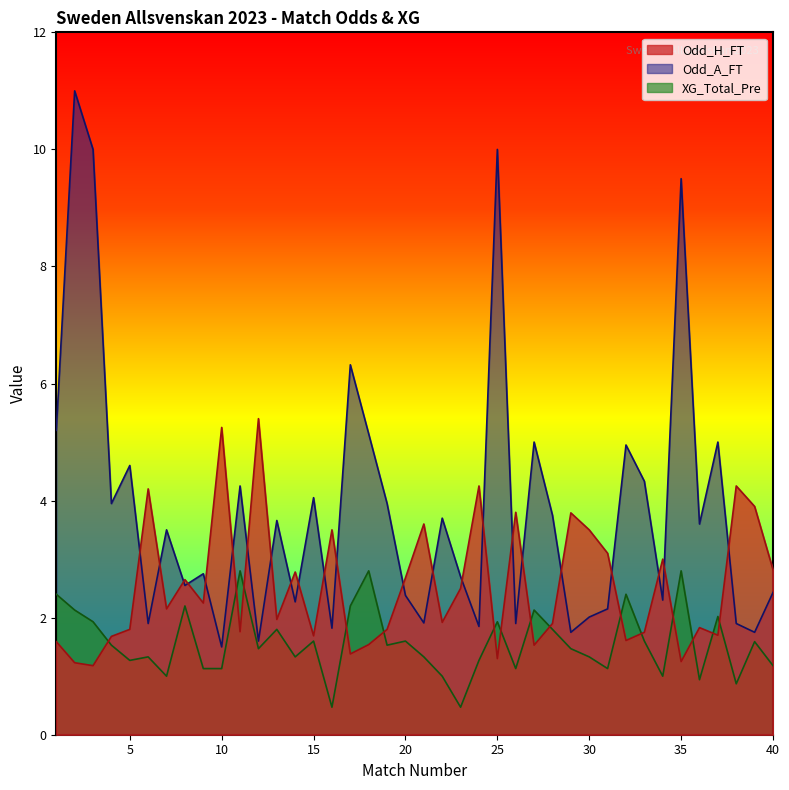

List the series in order of their overall mean, lowest first.

XG_Total_Pre, Odd_H_FT, Odd_A_FT